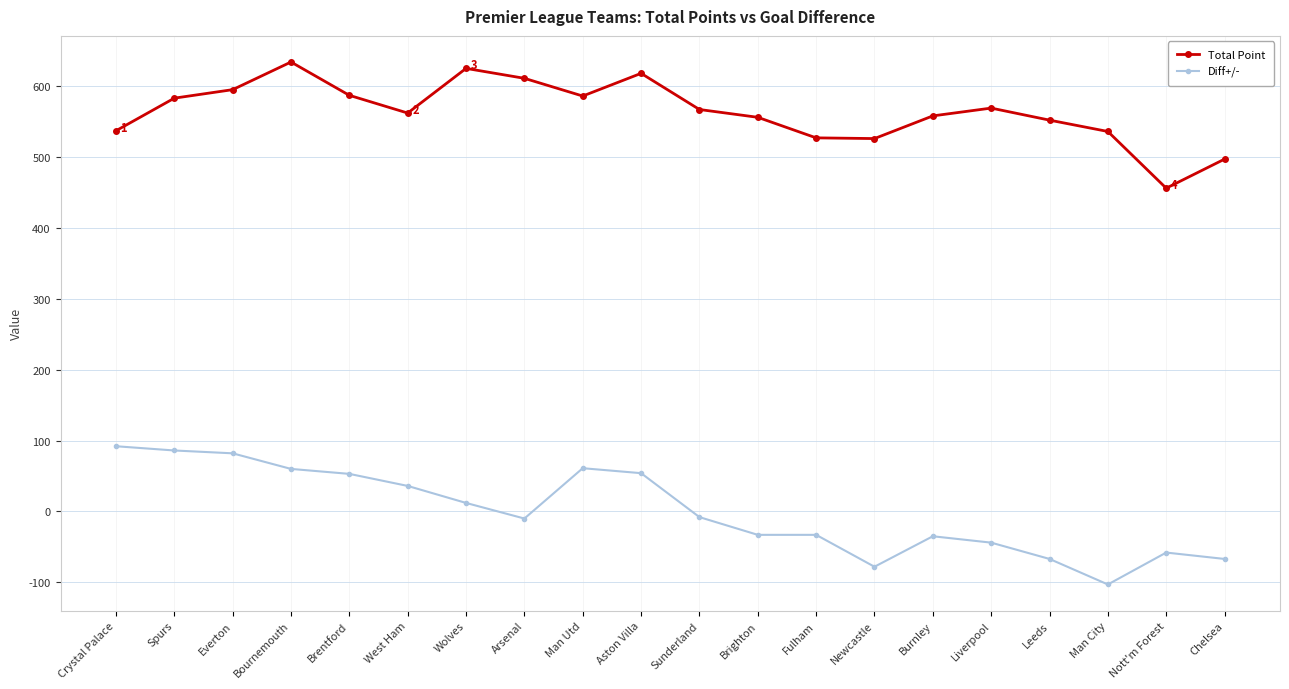

Which series has the largest total across all categories?

Total Point